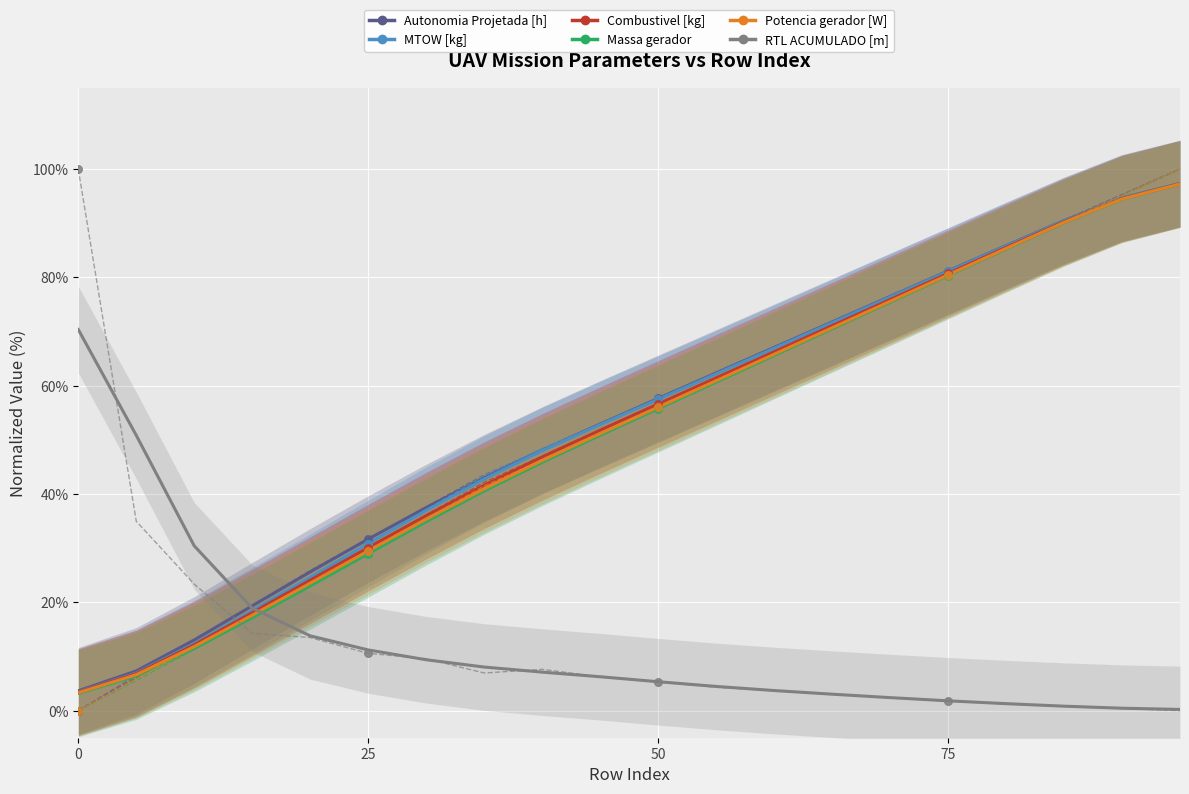

Which series contains the highest Y value?

Autonomia Projetada [h]